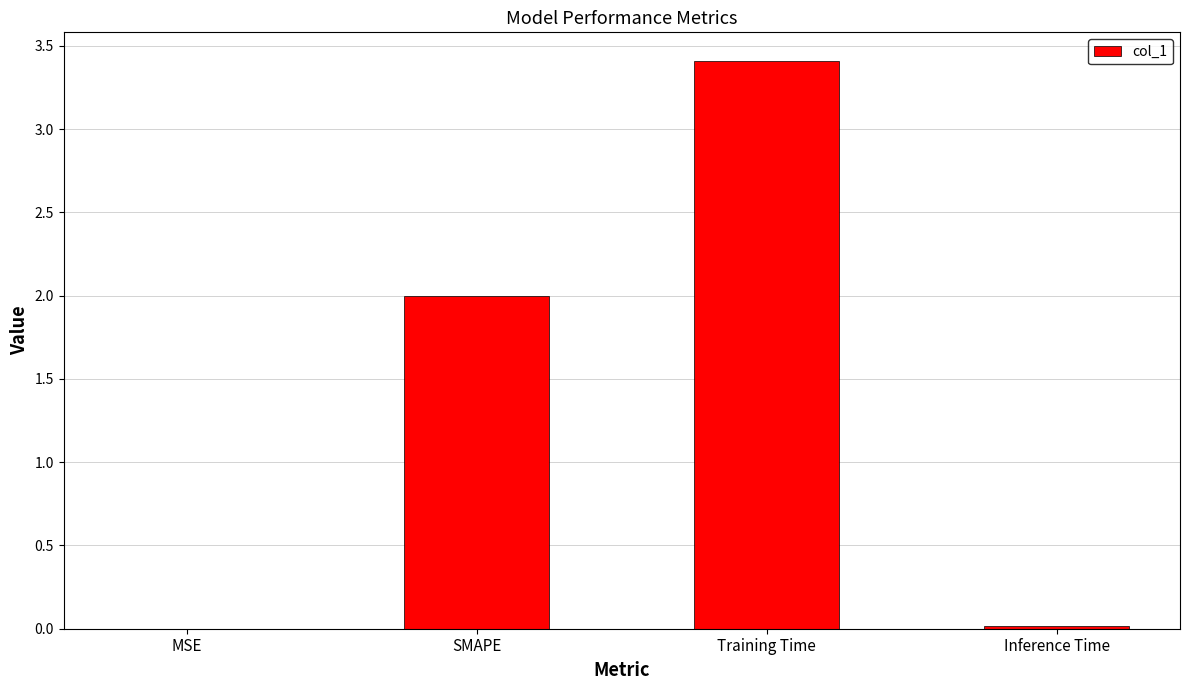

What value does the data have at SMAPE?

2.0